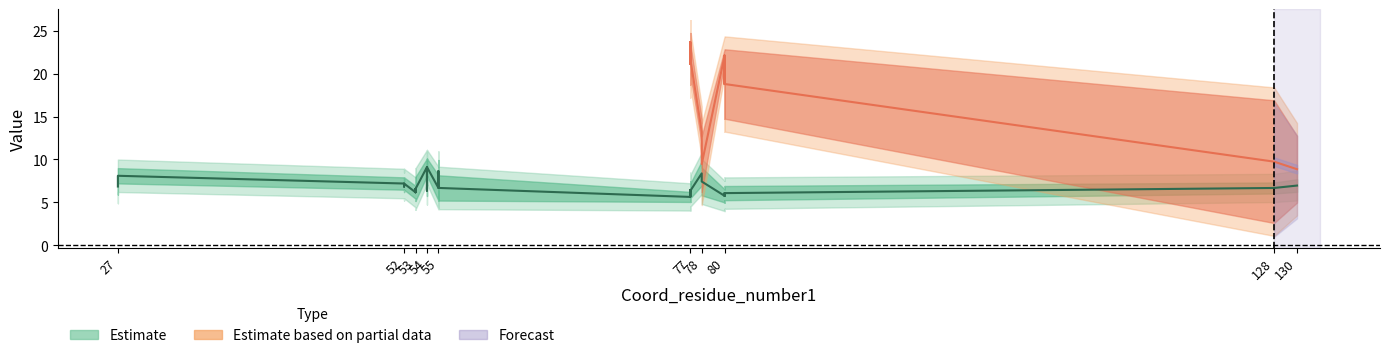

Is it true that Beta Distance 1 equals 7.9 at 55?

True